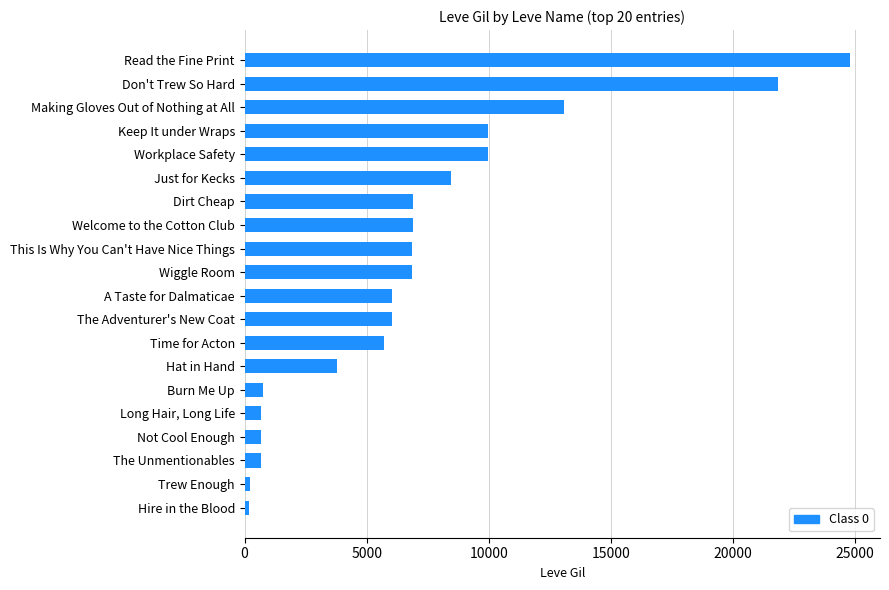

Which has a higher value, Read the Fine Print or Burn Me Up?

Read the Fine Print